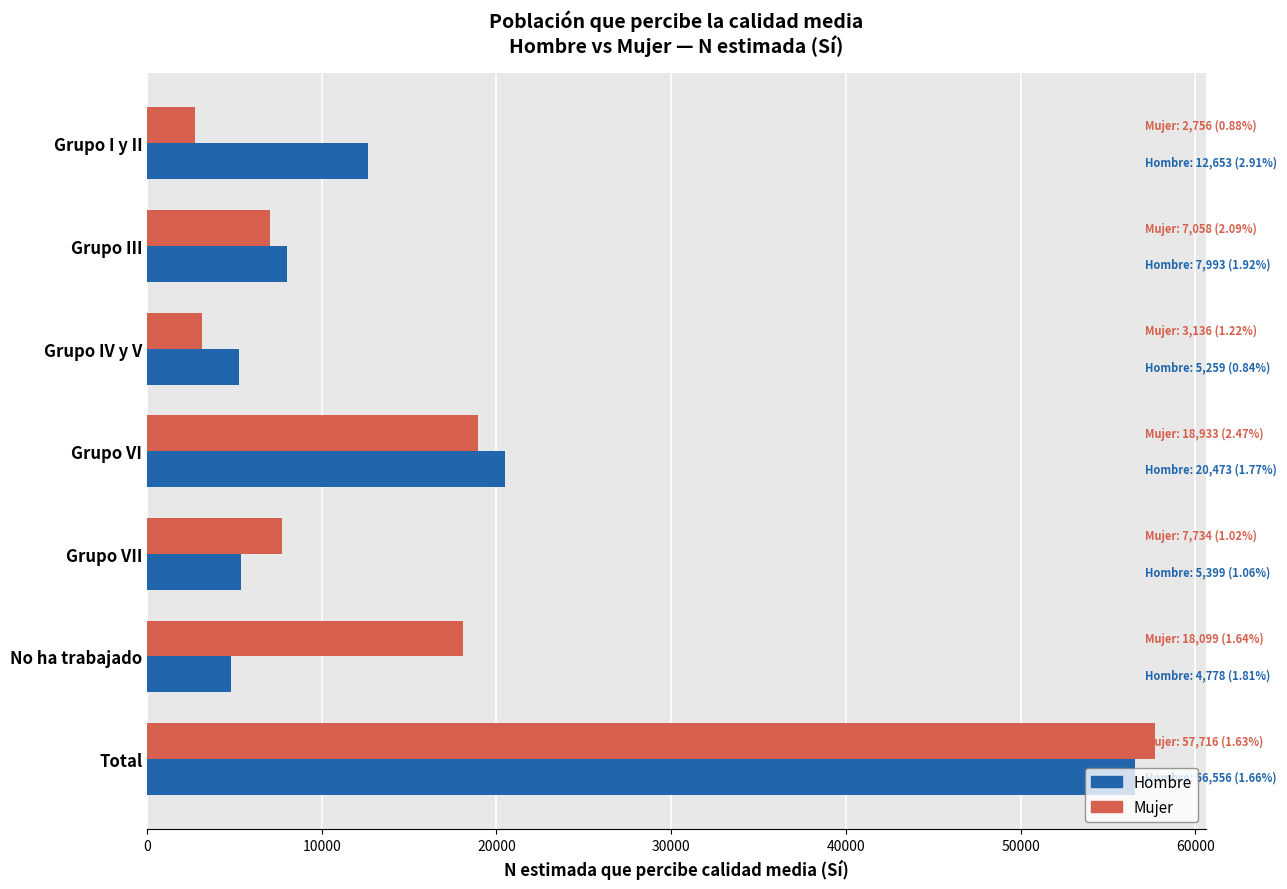

What is the difference between the Mujer values at Grupo IV y V and Grupo VI?

15797